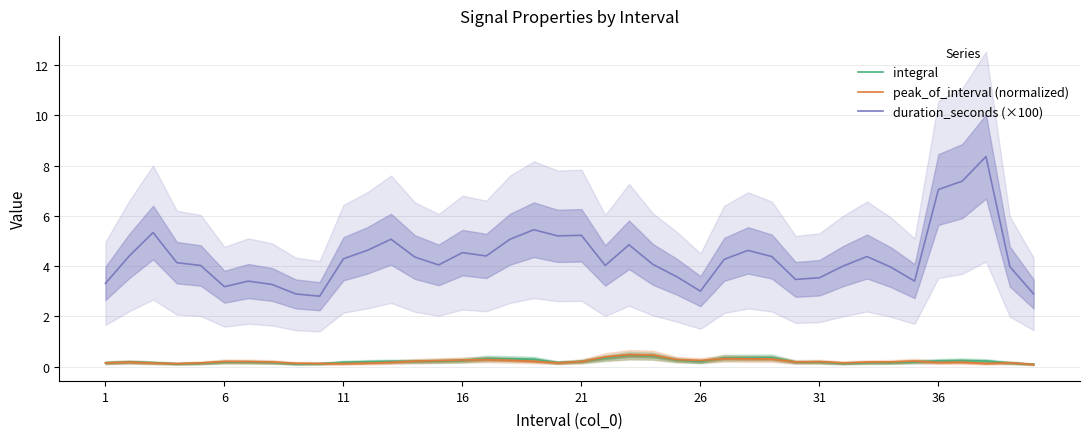

Is this an area chart (filled region under the line)?

No